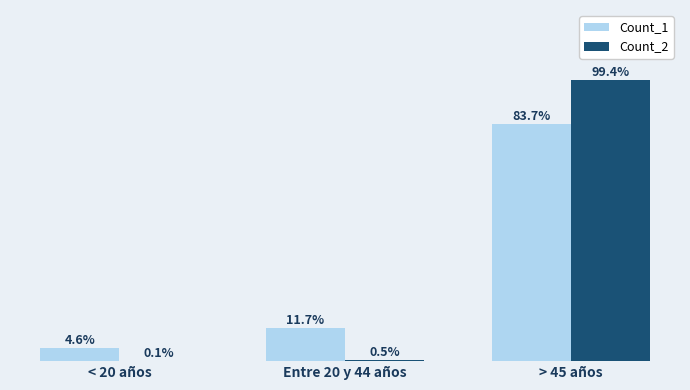

At which category is the sum across all series the highest?

> 45 años